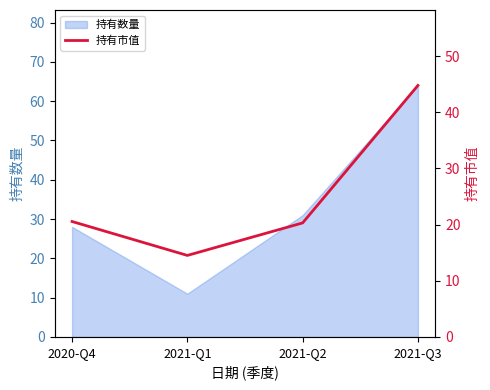

List the labels in order of value, smallest first.

2021-Q1, 2021-Q2, 2020-Q4, 2021-Q3